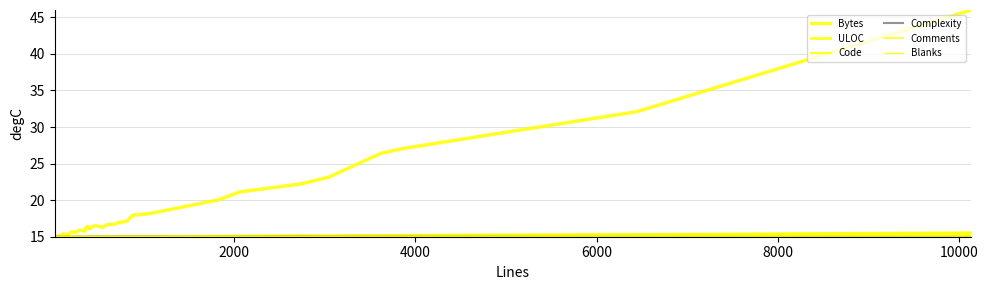

Reading right to left, extract all data points from this chart.

Bytes: 46.0	32.1	27.1	26.4	23.1	22.2	21.1	20.0	19.8	18.2	17.9	17.1	16.9	16.9	16.7	16.6	16.3	16.5	16.4	16.1	16.2	16.3	16.2	16.4	15.9	16.1	15.8	15.9	15.9	15.7	15.7	15.7	15.6	15.6	15.4	15.3	15.4	15.2	15.1	15.0
ULOC: 15.4	15.3	15.2	15.2	15.1	15.1	15.1	15.1	15.1	15.1	15.0	15.0	15.0	15.0	15.0	15.0	15.0	15.0	15.0	15.0	15.0	15.0	15.0	15.0	15.0	15.0	15.0	15.0	15.0	15.0	15.0	15.0	15.0	15.0	15.0	15.0	15.0	15.0	15.0	15.0
Code: 15.6	15.4	15.2	15.2	15.2	15.2	15.1	15.1	15.1	15.1	15.0	15.1	15.0	15.0	15.0	15.0	15.0	15.0	15.0	15.0	15.0	15.0	15.0	15.0	15.0	15.0	15.0	15.0	15.0	15.0	15.0	15.0	15.0	15.0	15.0	15.0	15.0	15.0	15.0	15.0
Complexity: 15.1	15.1	15.0	15.0	15.0	15.0	15.0	15.0	15.0	15.0	15.0	15.0	15.0	15.0	15.0	15.0	15.0	15.0	15.0	15.0	15.0	15.0	15.0	15.0	15.0	15.0	15.0	15.0	15.0	15.0	15.0	15.0	15.0	15.0	15.0	15.0	15.0	15.0	15.0	15.0
Comments: 15.1	15.1	15.0	15.0	15.0	15.0	15.0	15.0	15.0	15.0	15.0	15.0	15.0	15.0	15.0	15.0	15.0	15.0	15.0	15.0	15.0	15.0	15.0	15.0	15.0	15.0	15.0	15.0	15.0	15.0	15.0	15.0	15.0	15.0	15.0	15.0	15.0	15.0	15.0	15.0
Blanks: 15.1	15.1	15.0	15.0	15.0	15.0	15.0	15.0	15.0	15.0	15.0	15.0	15.0	15.0	15.0	15.0	15.0	15.0	15.0	15.0	15.0	15.0	15.0	15.0	15.0	15.0	15.0	15.0	15.0	15.0	15.0	15.0	15.0	15.0	15.0	15.0	15.0	15.0	15.0	15.0